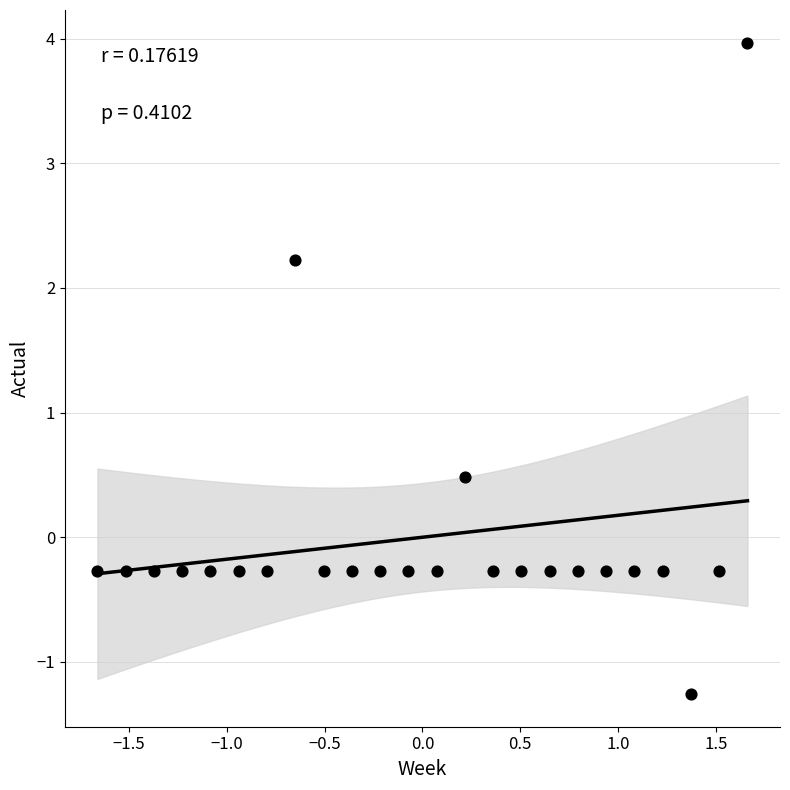

What is the range of X values (max minus min)?

3.3